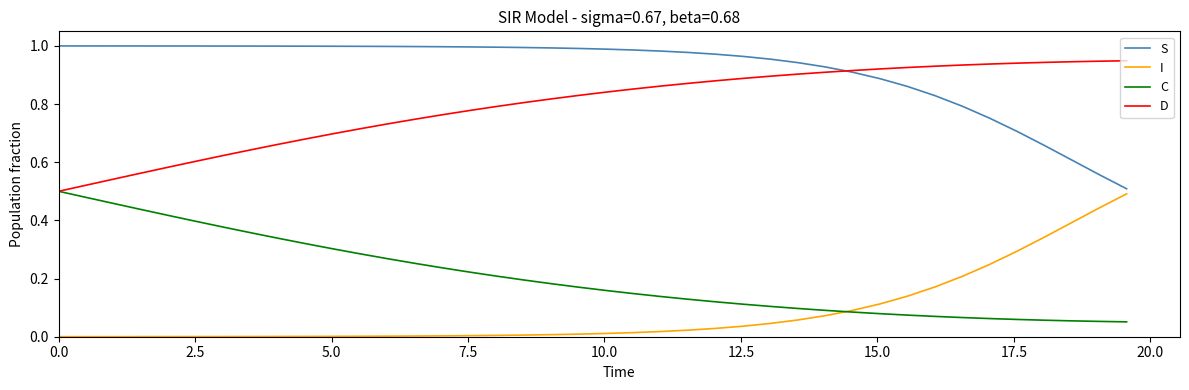

Rank the series by their maximum value, from lowest to highest.

I, C, D, S